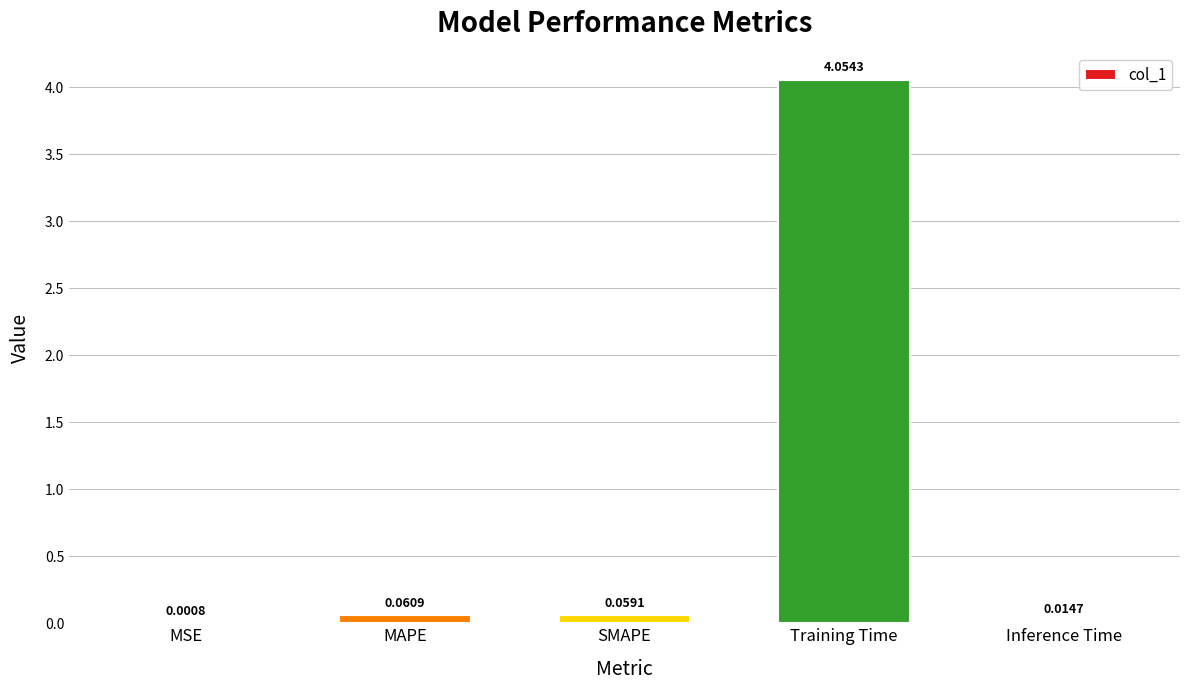

Between SMAPE and Training Time, which is larger?

Training Time